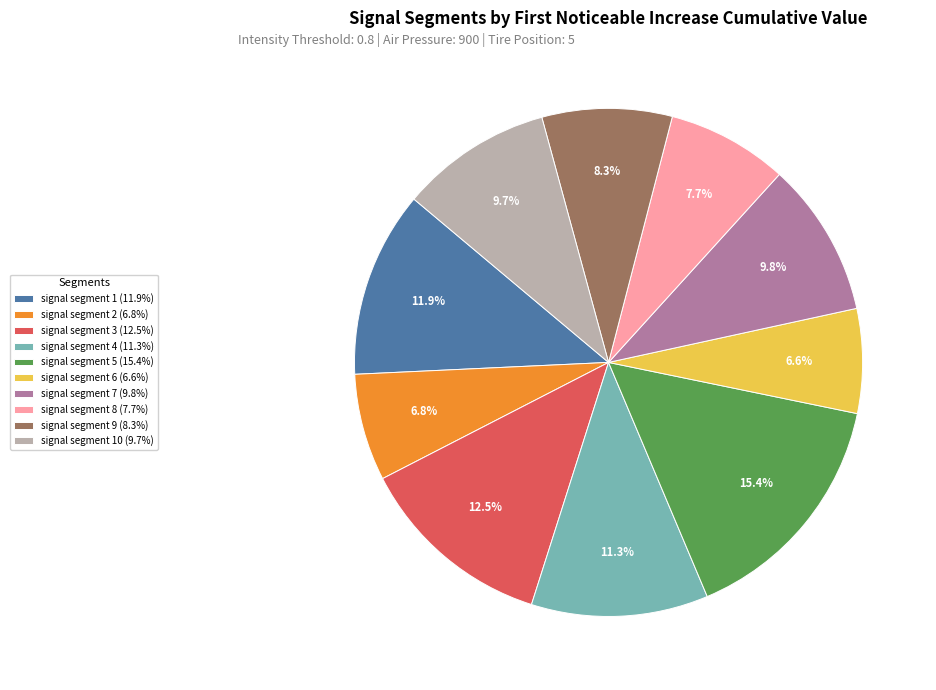

Which slice is the largest?

signal segment 5 (15.4%)